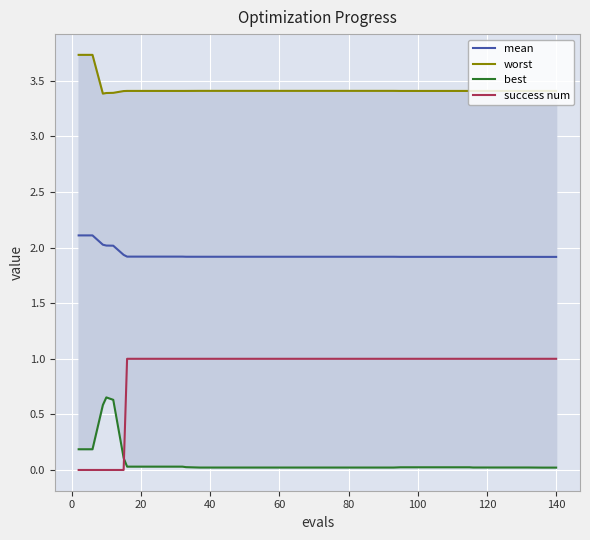

Reading right to left, transcribe all the data shown in this chart.

mean: 1.9	1.9	1.9	1.9	1.9	1.9	1.9	1.9	1.9	1.9	1.9	1.9	1.9	1.9	1.9	1.9	1.9	1.9	1.9	1.9	1.9	1.9	1.9	1.9	1.9	1.9	1.9	1.9	1.9	1.9	1.9	1.9	1.9	1.9	1.9	2.0	2.0	2.0	2.1	2.1
worst: 3.4	3.4	3.4	3.4	3.4	3.4	3.4	3.4	3.4	3.4	3.4	3.4	3.4	3.4	3.4	3.4	3.4	3.4	3.4	3.4	3.4	3.4	3.4	3.4	3.4	3.4	3.4	3.4	3.4	3.4	3.4	3.4	3.4	3.4	3.4	3.4	3.4	3.4	3.7	3.7
best: 0.0	0.0	0.0	0.0	0.0	0.0	0.0	0.0	0.0	0.0	0.0	0.0	0.0	0.0	0.0	0.0	0.0	0.0	0.0	0.0	0.0	0.0	0.0	0.0	0.0	0.0	0.0	0.0	0.0	0.0	0.0	0.0	0.0	0.0	0.1	0.6	0.7	0.6	0.2	0.2
success num: 1.0	1.0	1.0	1.0	1.0	1.0	1.0	1.0	1.0	1.0	1.0	1.0	1.0	1.0	1.0	1.0	1.0	1.0	1.0	1.0	1.0	1.0	1.0	1.0	1.0	1.0	1.0	1.0	1.0	1.0	1.0	1.0	1.0	1.0	0.0	0.0	0.0	0.0	0.0	0.0